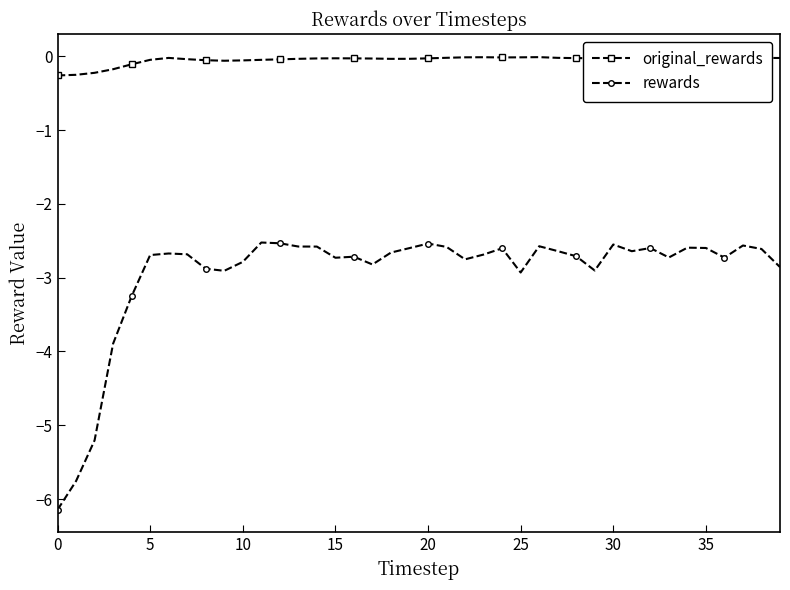

What is the label of the 26th point from the right?

14